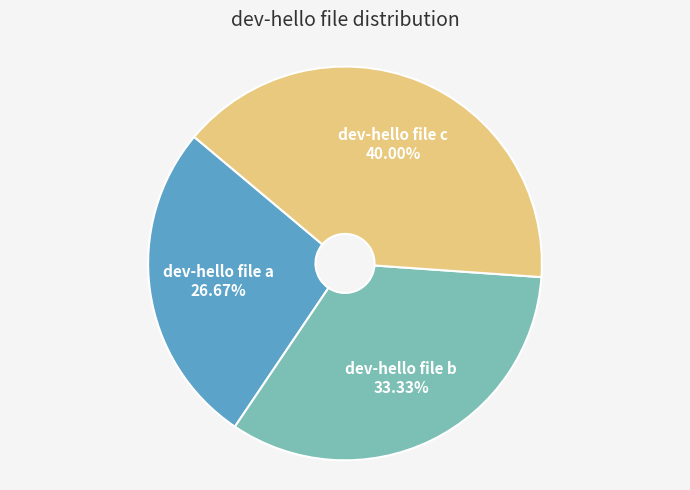

Between dev-hello file a and dev-hello file b, which is larger?

dev-hello file b